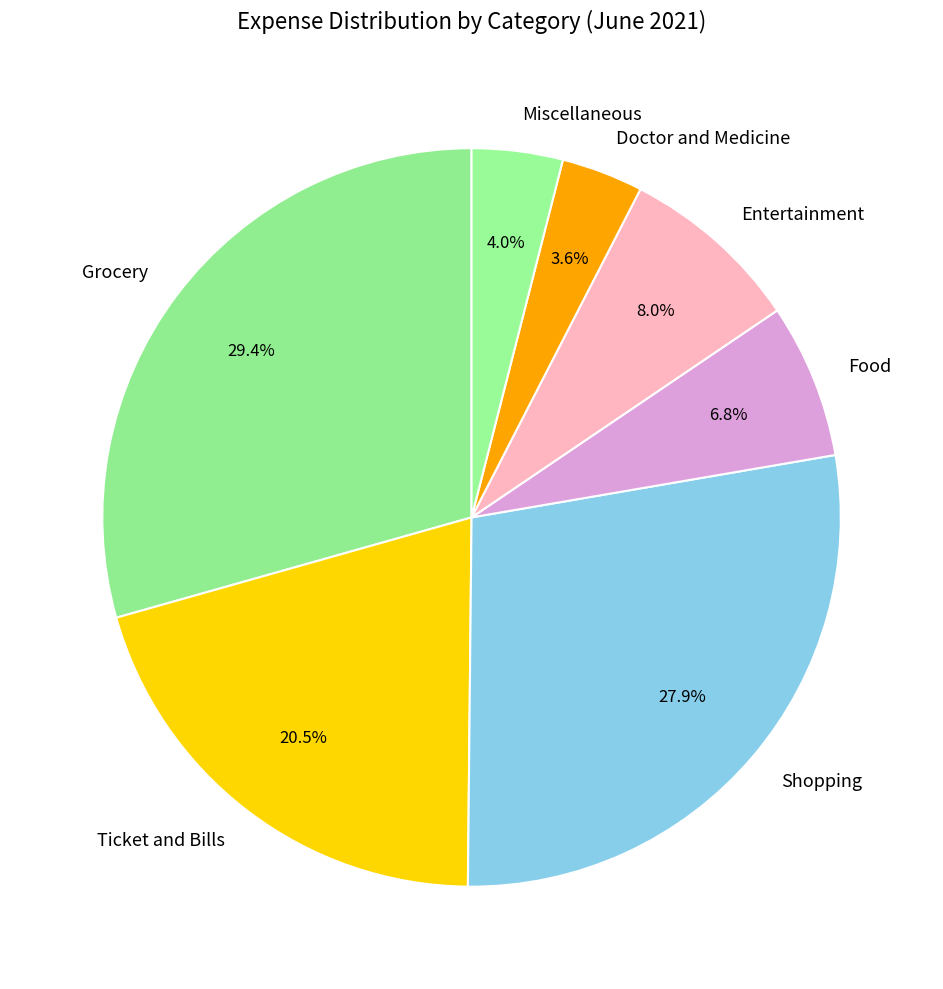

Do Doctor and Medicine and Entertainment together represent more than half of the pie?

No